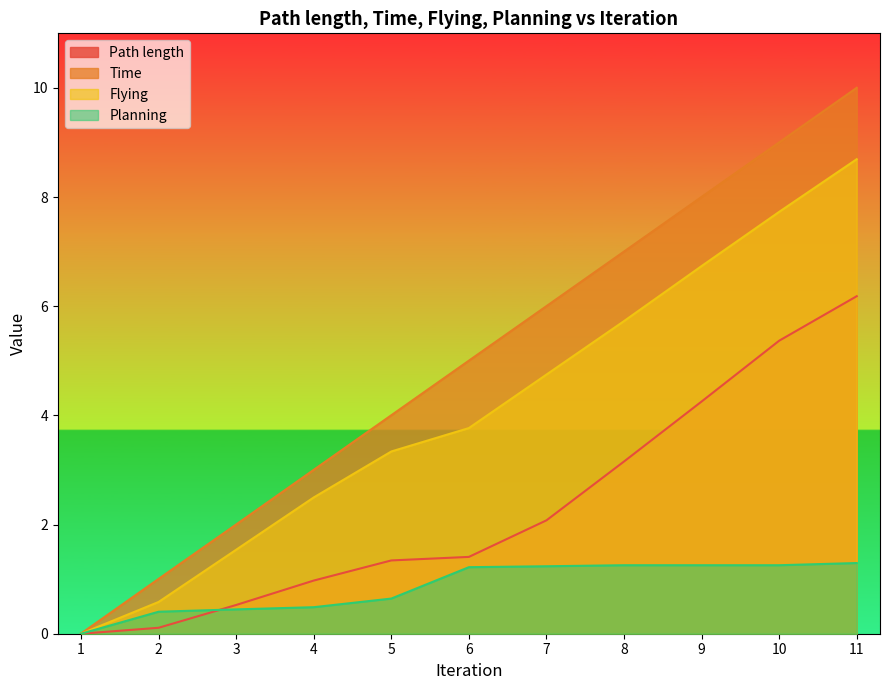

At which label is Time closest to 5?

6